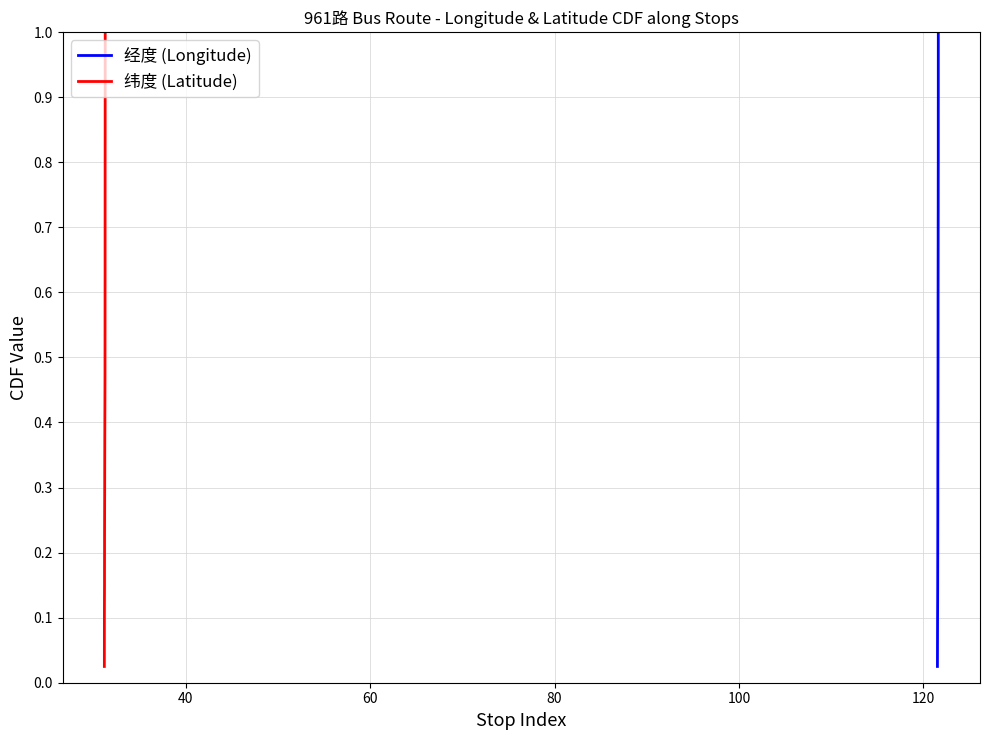

Reading left to right, extract all data points from this chart.

经度 (Longitude): 0.0	0.1	0.1	0.1	0.1	0.1	0.2	0.2	0.2	0.2	0.3	0.3	0.3	0.3	0.4	0.4	0.4	0.5	0.5	0.5	0.5	0.6	0.6	0.6	0.6	0.7	0.7	0.7	0.7	0.8	0.8	0.8	0.8	0.8	0.9	0.9	0.9	0.9	1.0	1.0
纬度 (Latitude): 0.0	0.1	0.1	0.1	0.1	0.1	0.2	0.2	0.2	0.2	0.3	0.3	0.3	0.3	0.4	0.4	0.4	0.5	0.5	0.5	0.5	0.6	0.6	0.6	0.6	0.7	0.7	0.7	0.7	0.8	0.8	0.8	0.8	0.8	0.9	0.9	0.9	0.9	1.0	1.0